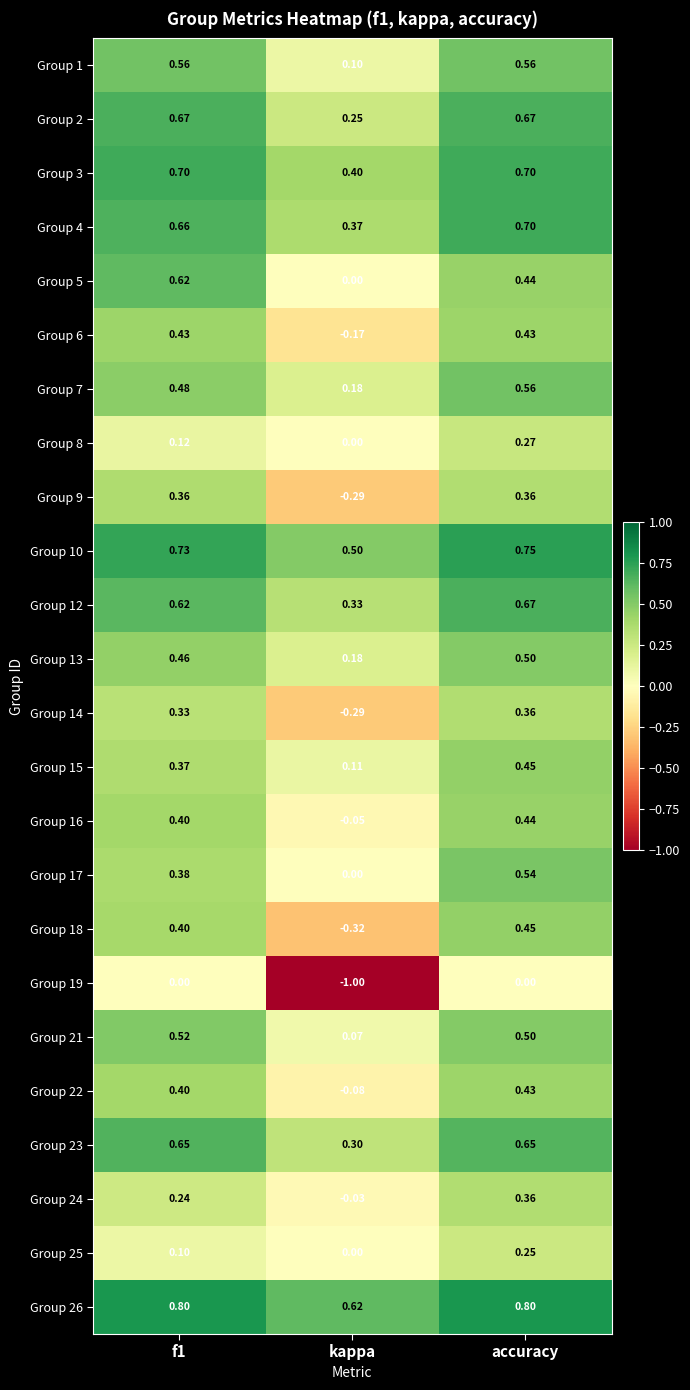

Which series has the largest total across all categories?

Group 26